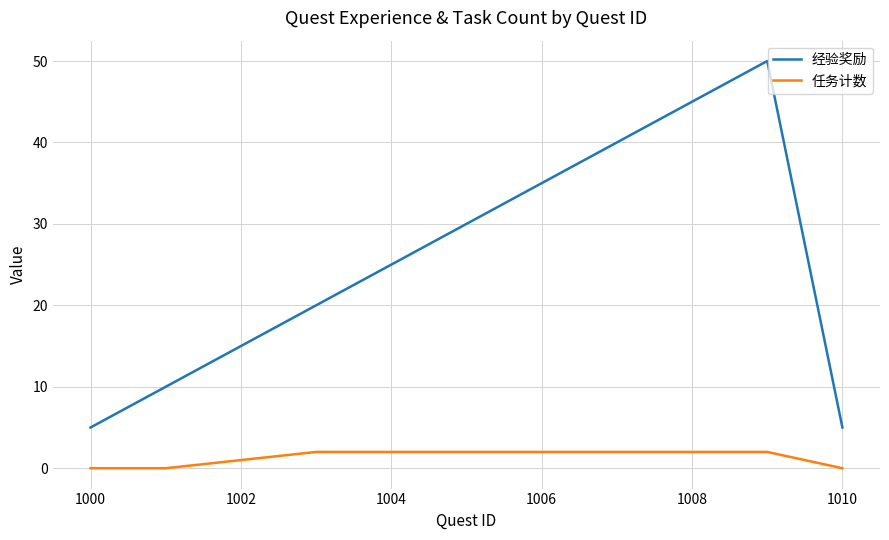

List the series in order of their overall mean, lowest first.

任务计数, 经验奖励